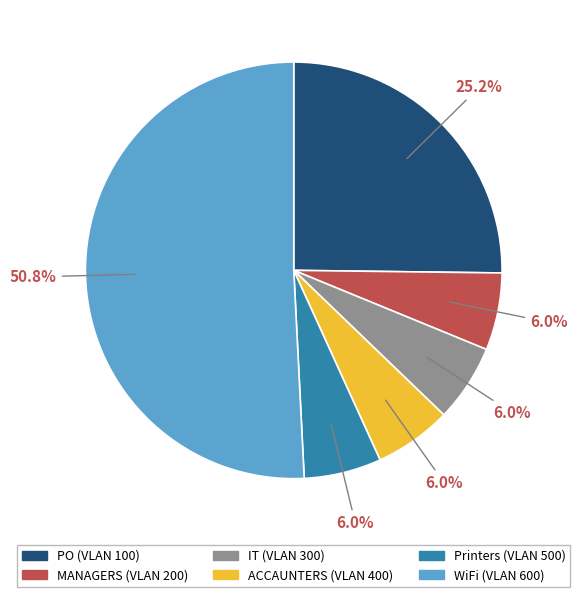

What is the majority slice?

WiFi (VLAN 600)